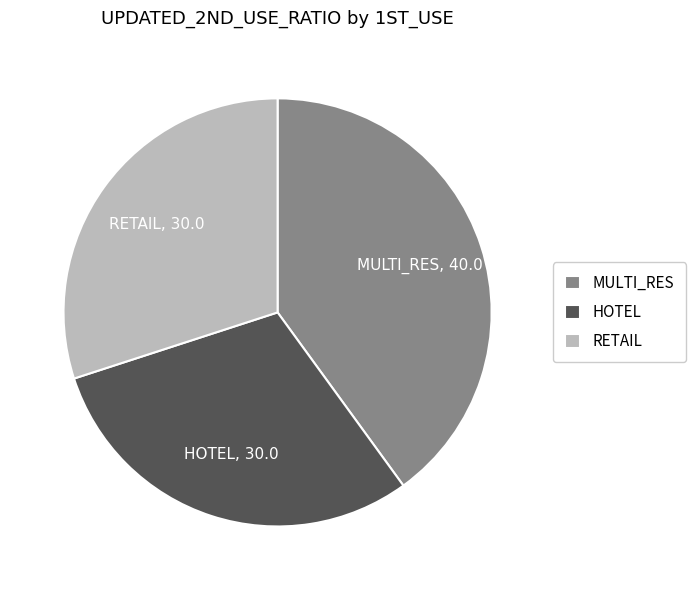

Which category has the biggest portion of the pie?

MULTI_RES